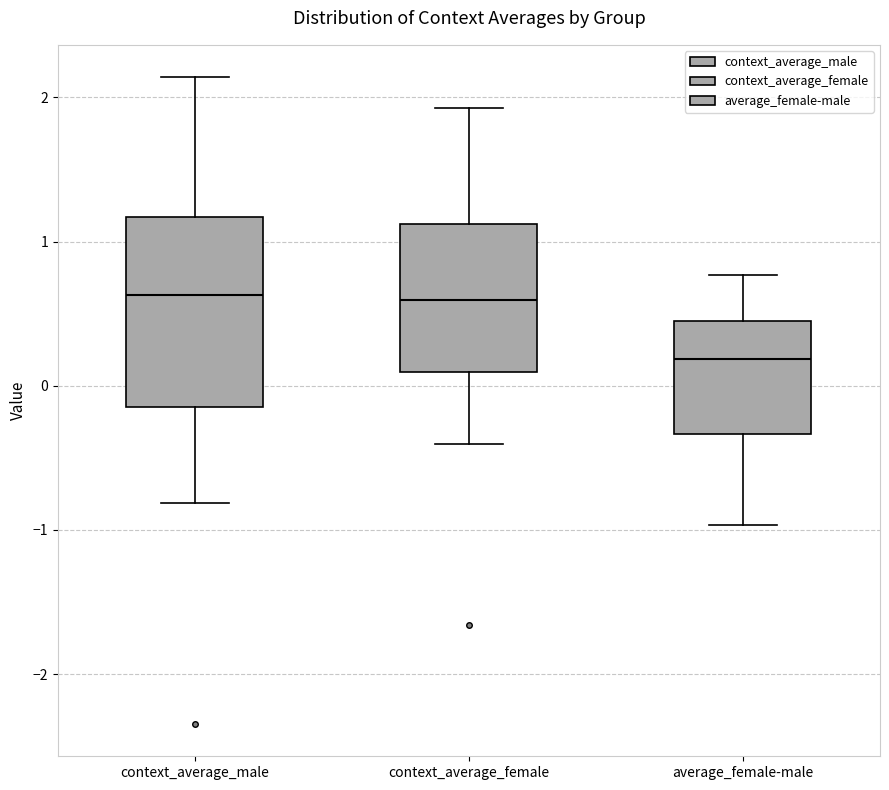

Which box is the tallest, from its lower edge to its upper edge?

context_average_male